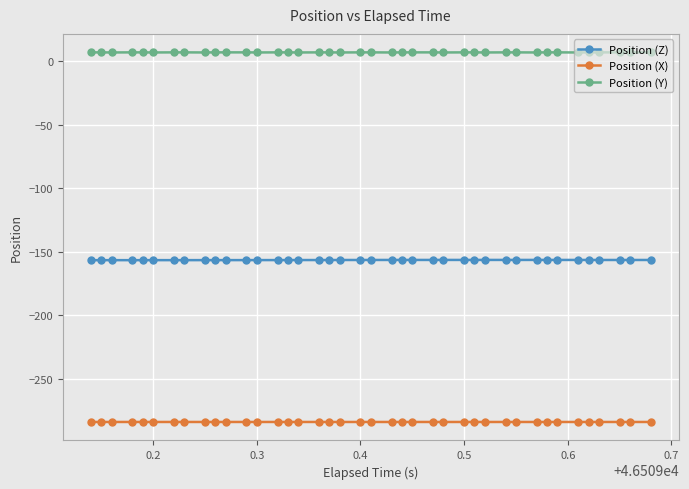

What is the value of the Position (X) point at the 12th from the left?

-283.9